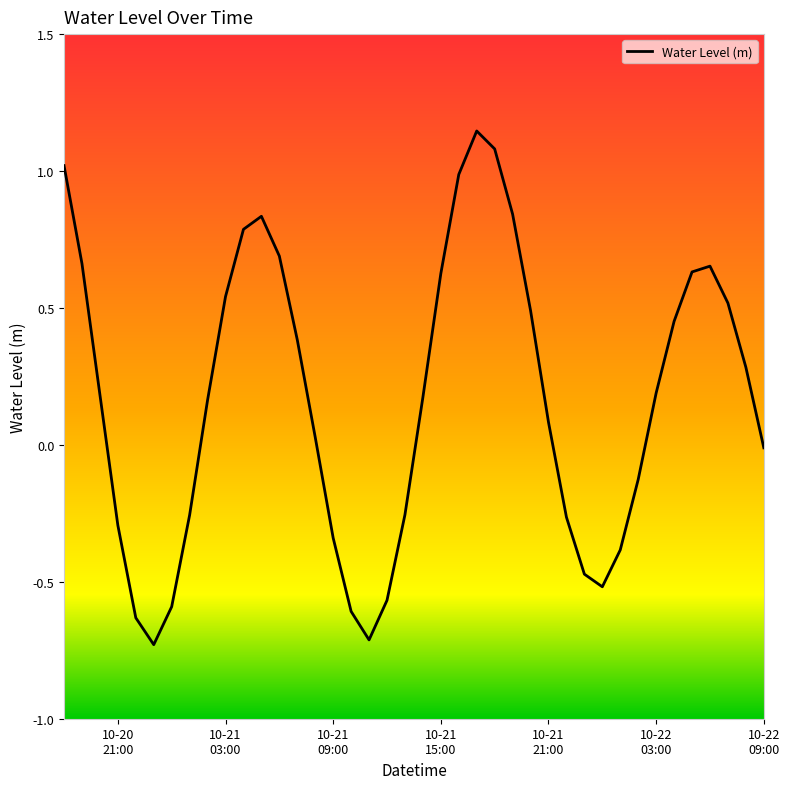

How many lines are shown in the chart?

1